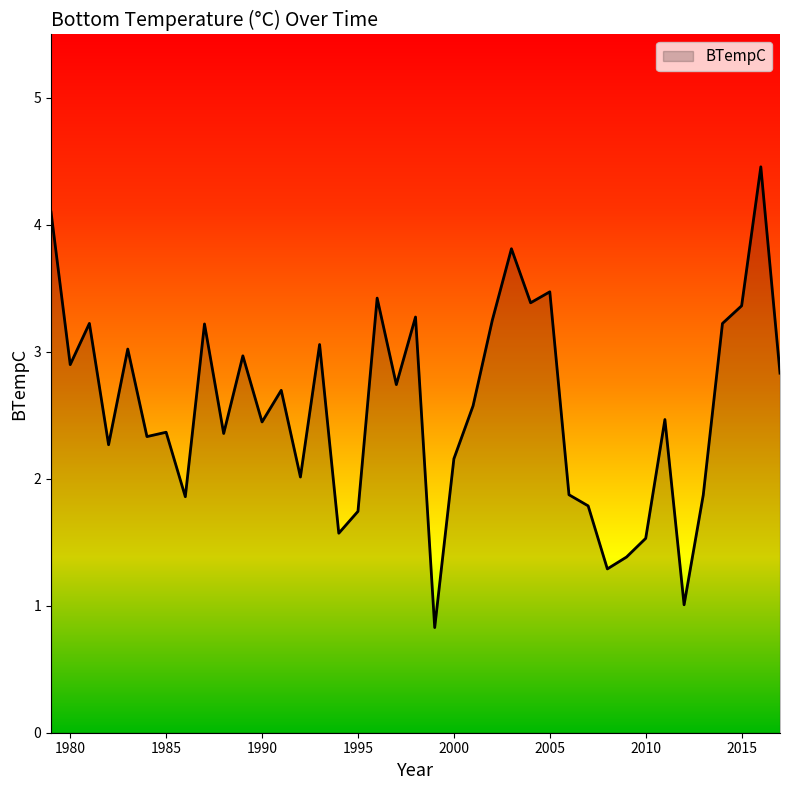

What is the maximum value shown in the chart?

4.5